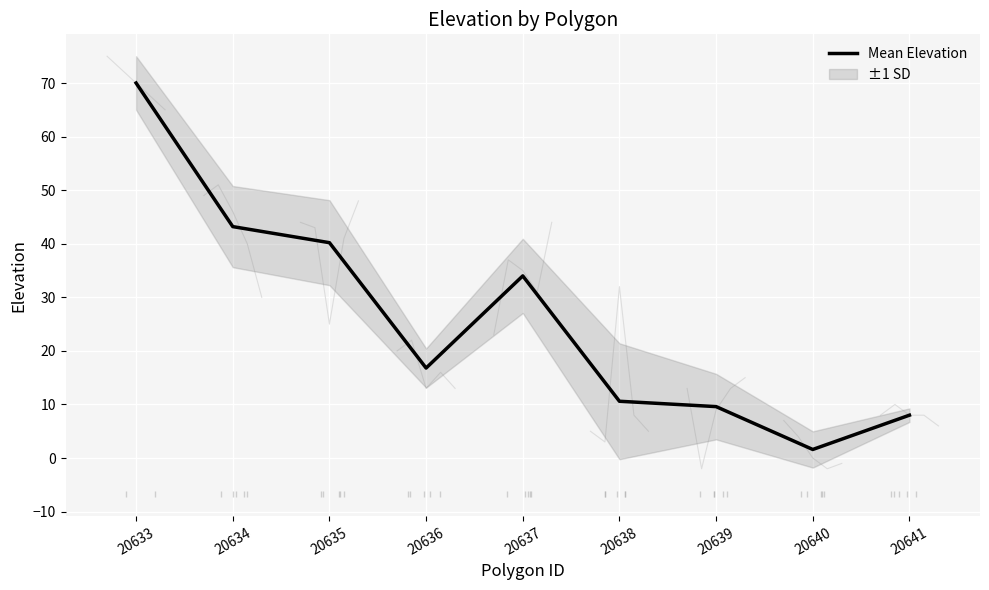

What value does the data have at 20639?

9.6